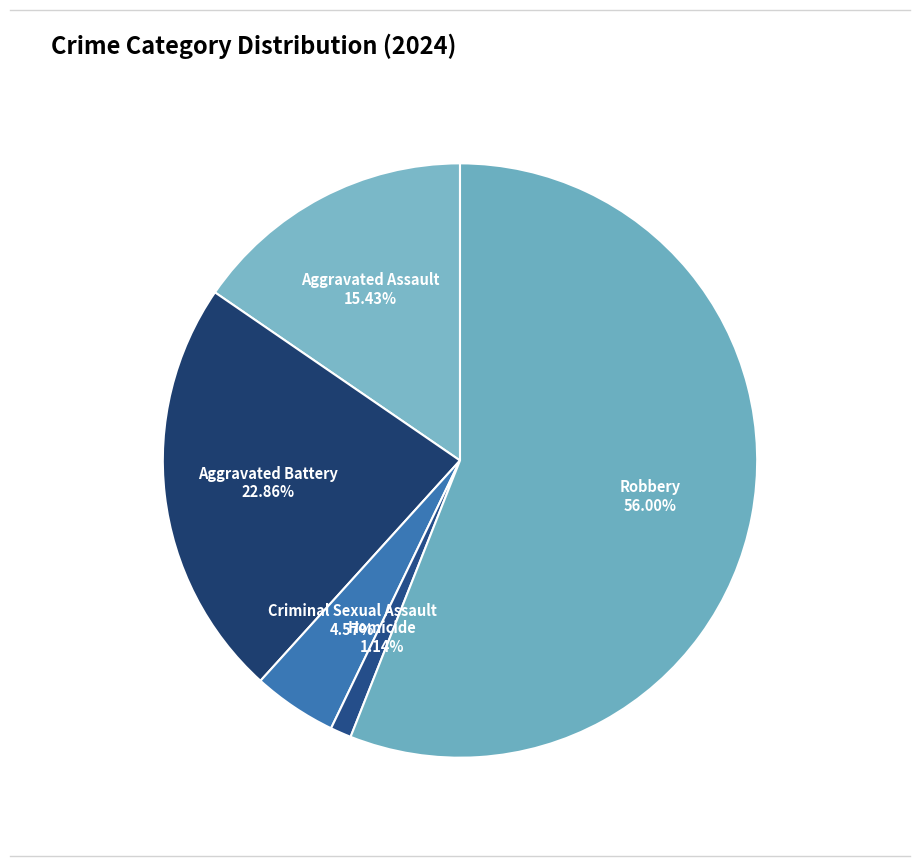

How many segments does this pie chart have?

5